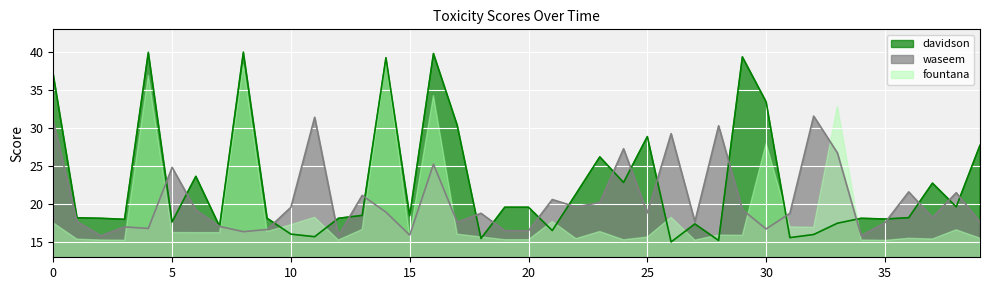

List the series in order of their overall mean, lowest first.

fountana, waseem, davidson